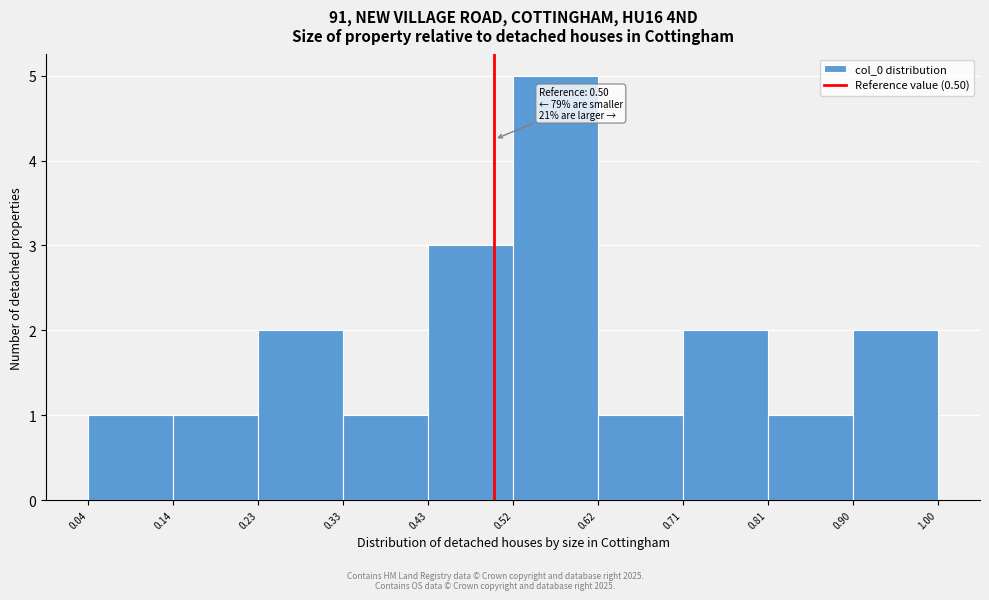

Over which range of the x-axis is the bar tallest?

0.52 to 0.62